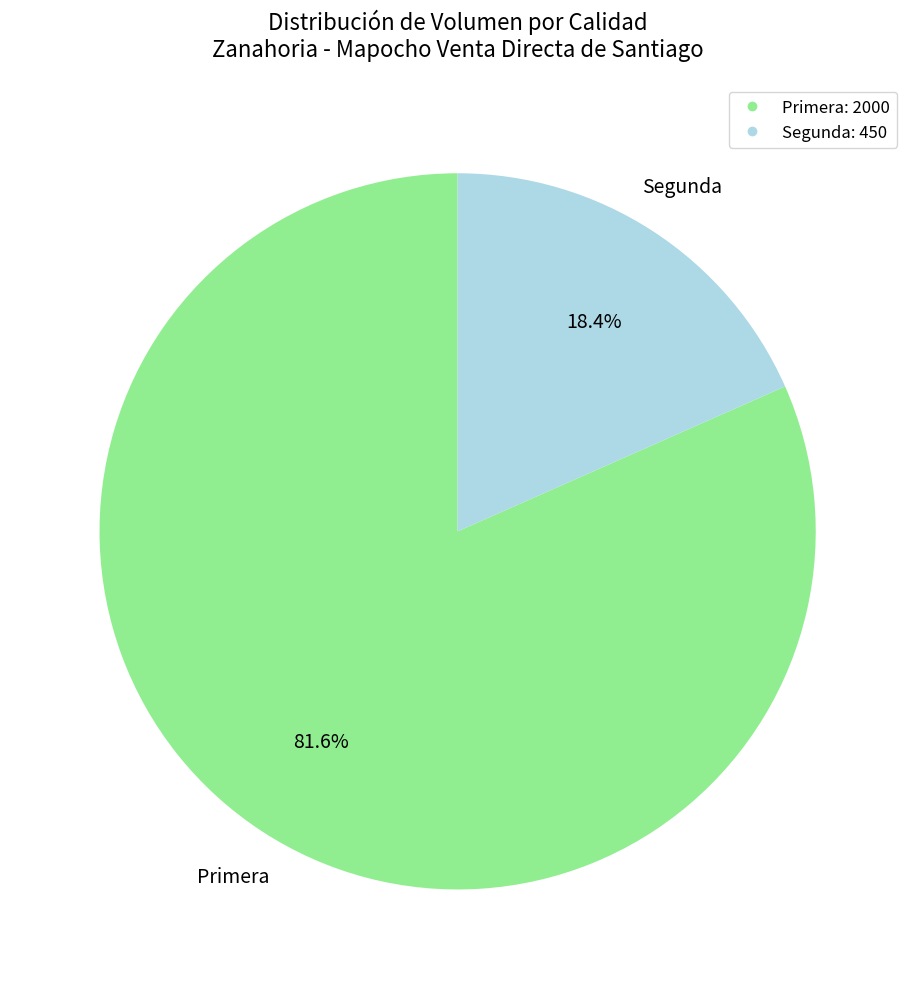

Between Segunda and Primera, which is larger?

Primera